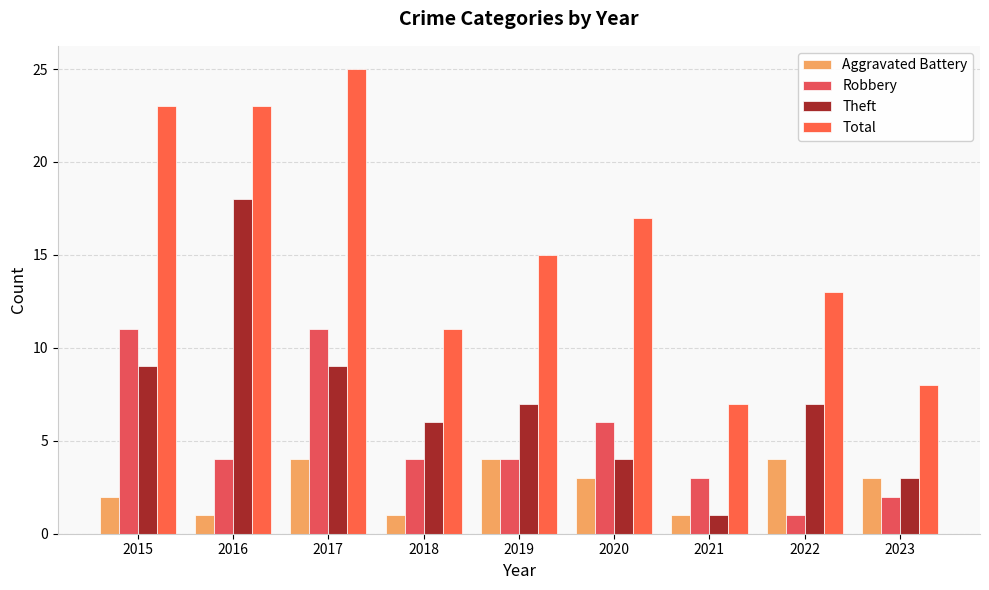

Which has a higher value, 2015 or 2017?

2017